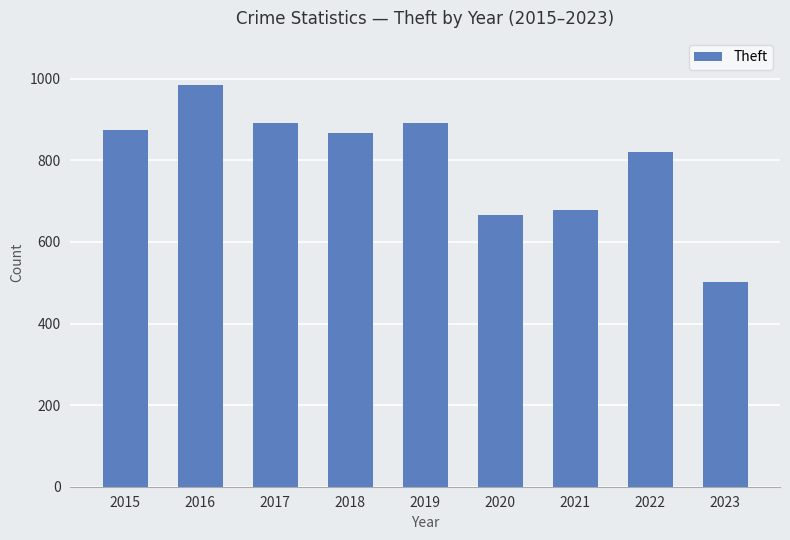

True or false: the data shows 874 at 2015.

True